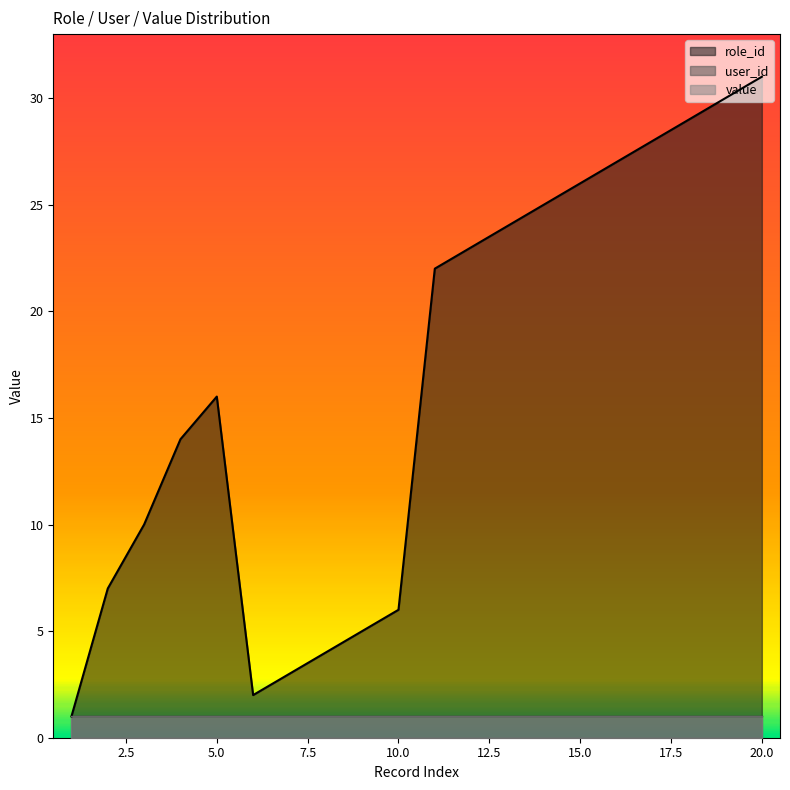

The user_id series shows 1 at 9. True or false?

True